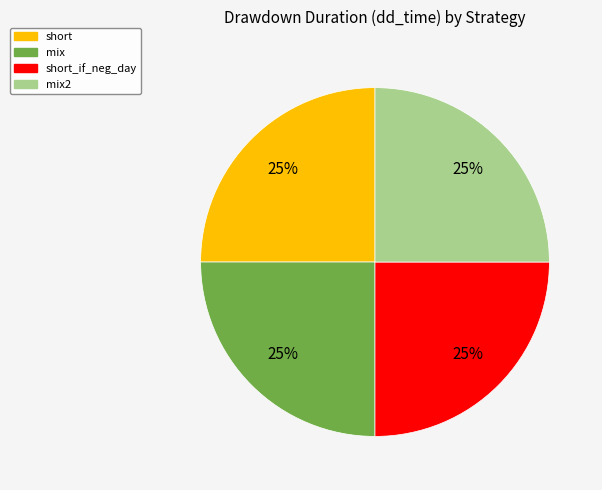

Does any single category account for the majority?

No